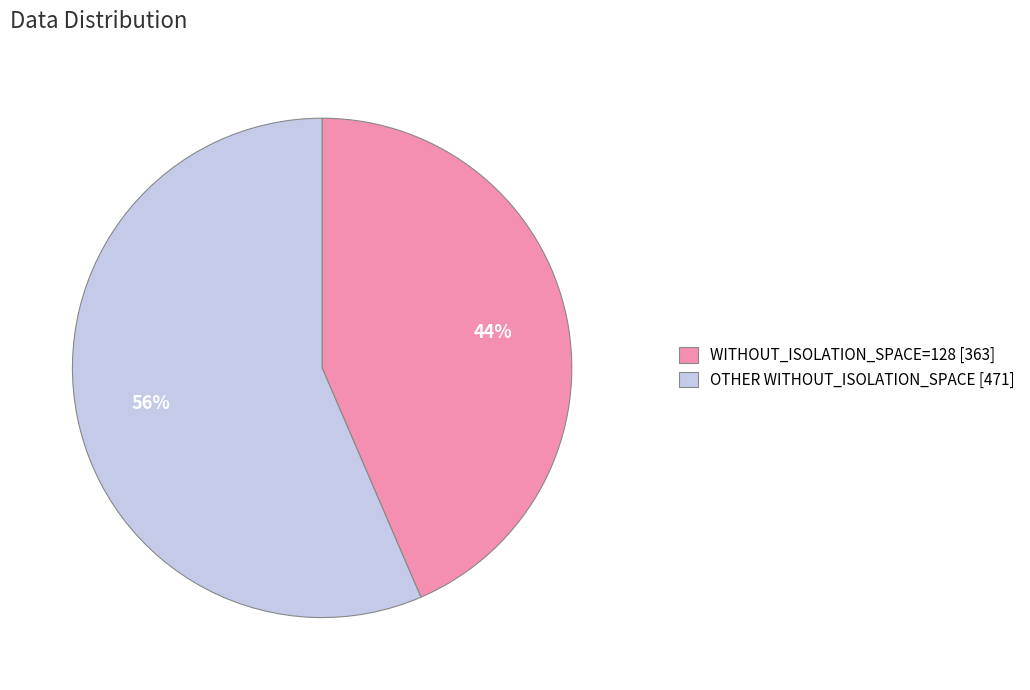

How many segments does this pie chart have?

2